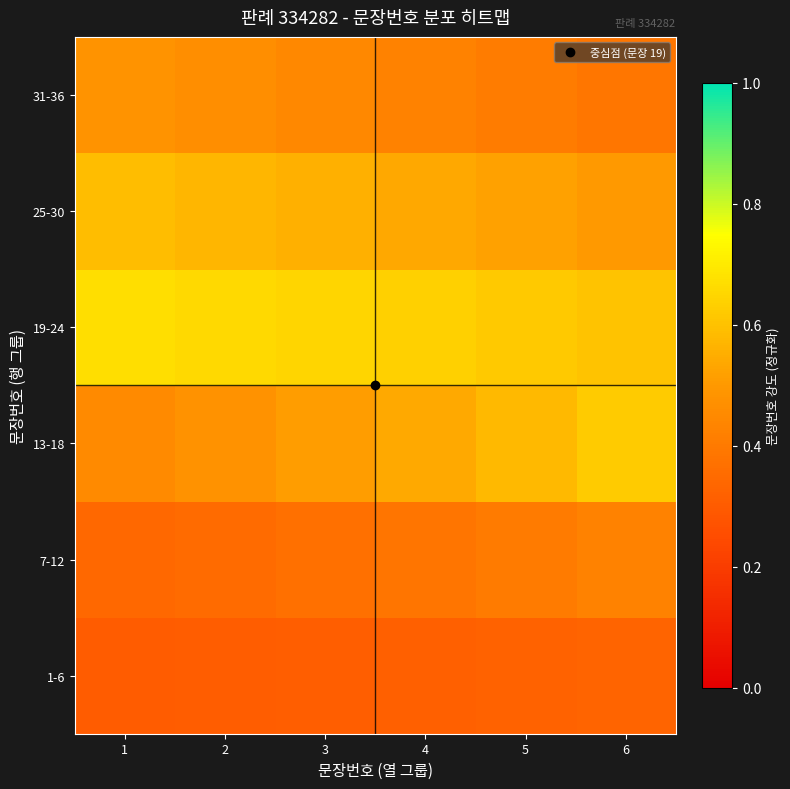

What is the smallest value displayed?

0.3